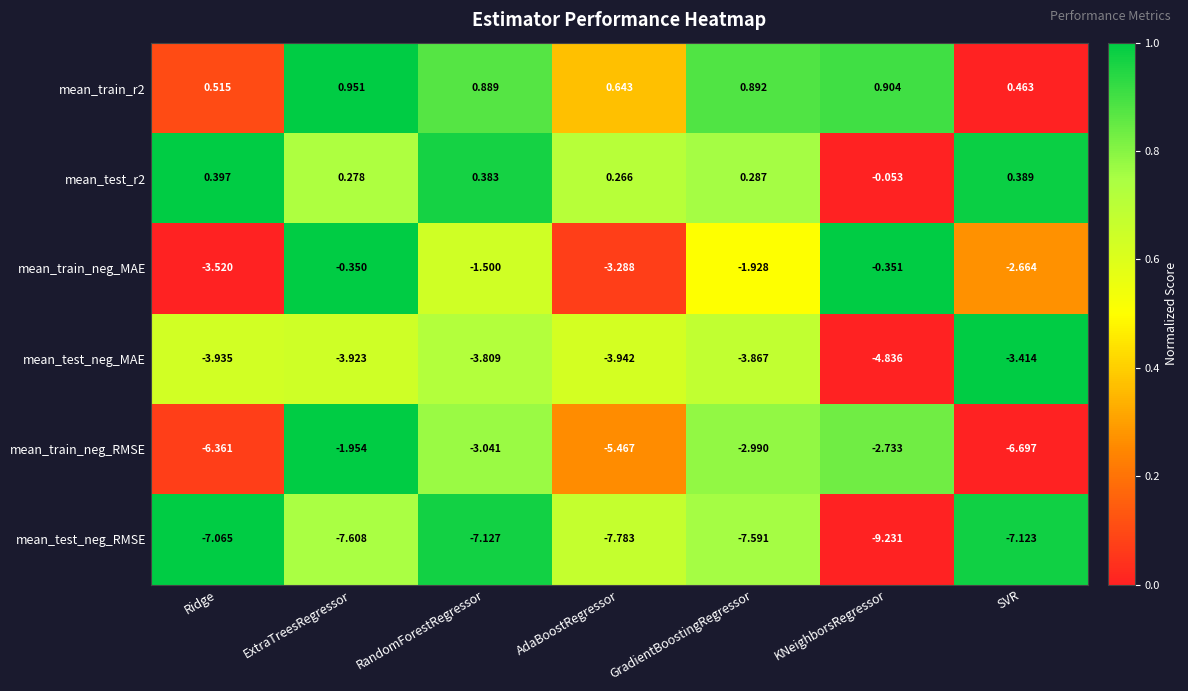

What is the total value across all series at AdaBoostRegressor?

-19.6